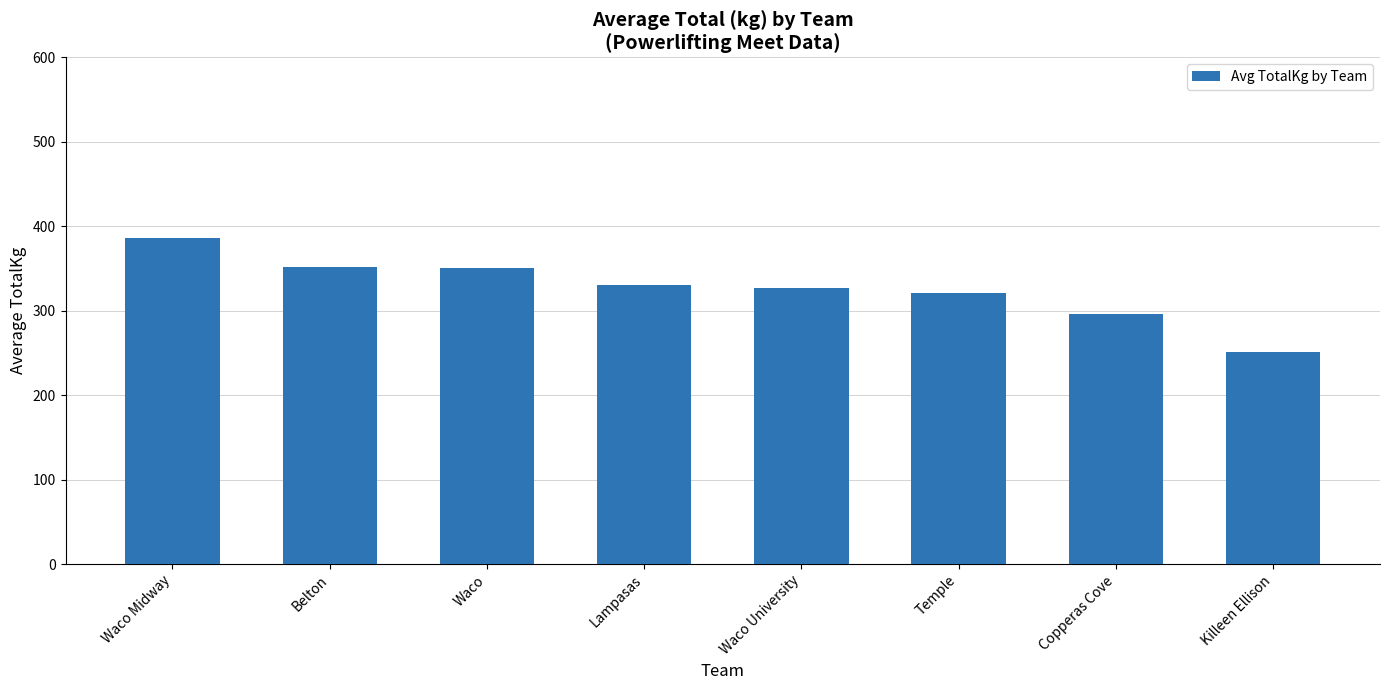

Which category has the lowest value across all series?

Killeen Ellison